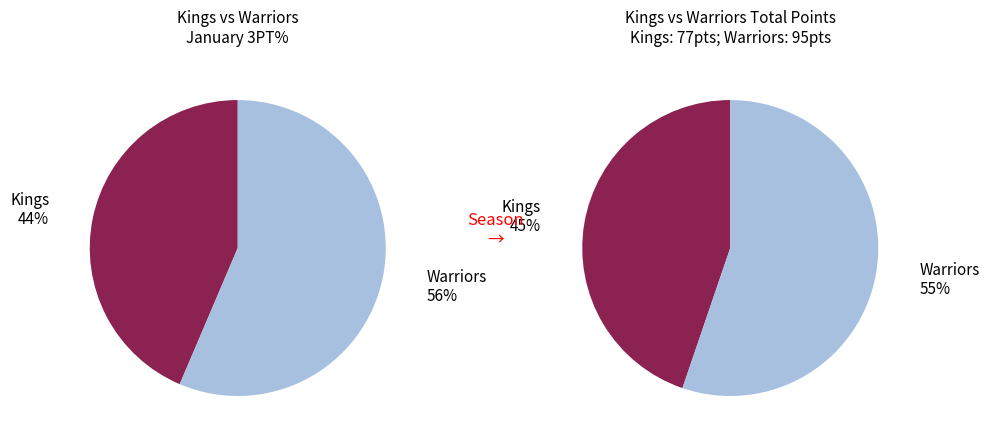

What is the ratio of the value at Warriors to the value at Kings?

1.3